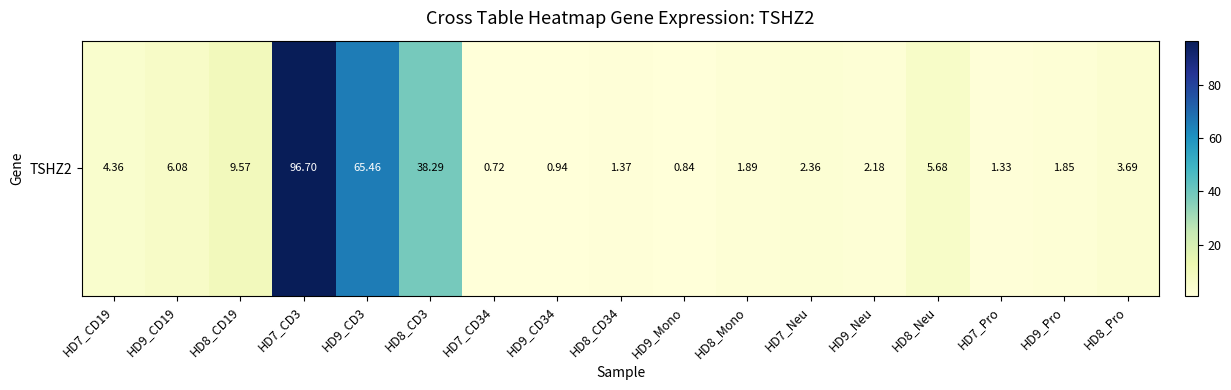

Reading left to right, what are all the values shown in this chart?

HD7_CD19=4.4	HD9_CD19=6.1	HD8_CD19=9.6	HD7_CD3=96.7	HD9_CD3=65.5	HD8_CD3=38.3	HD7_CD34=0.7	HD9_CD34=0.9	HD8_CD34=1.4	HD9_Mono=0.8	HD8_Mono=1.9	HD7_Neu=2.4	HD9_Neu=2.2	HD8_Neu=5.7	HD7_Pro=1.3	HD9_Pro=1.9	HD8_Pro=3.7